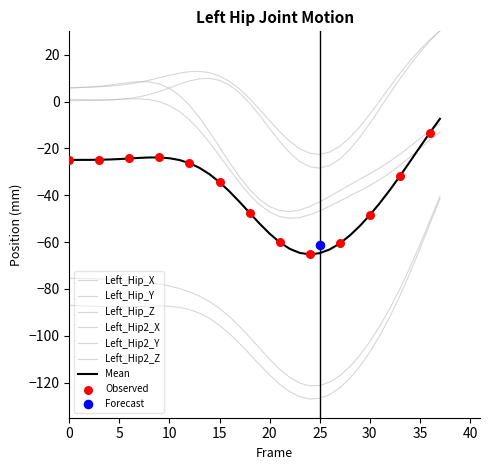

Which series contains the highest Y value?

Left_Hip2_X